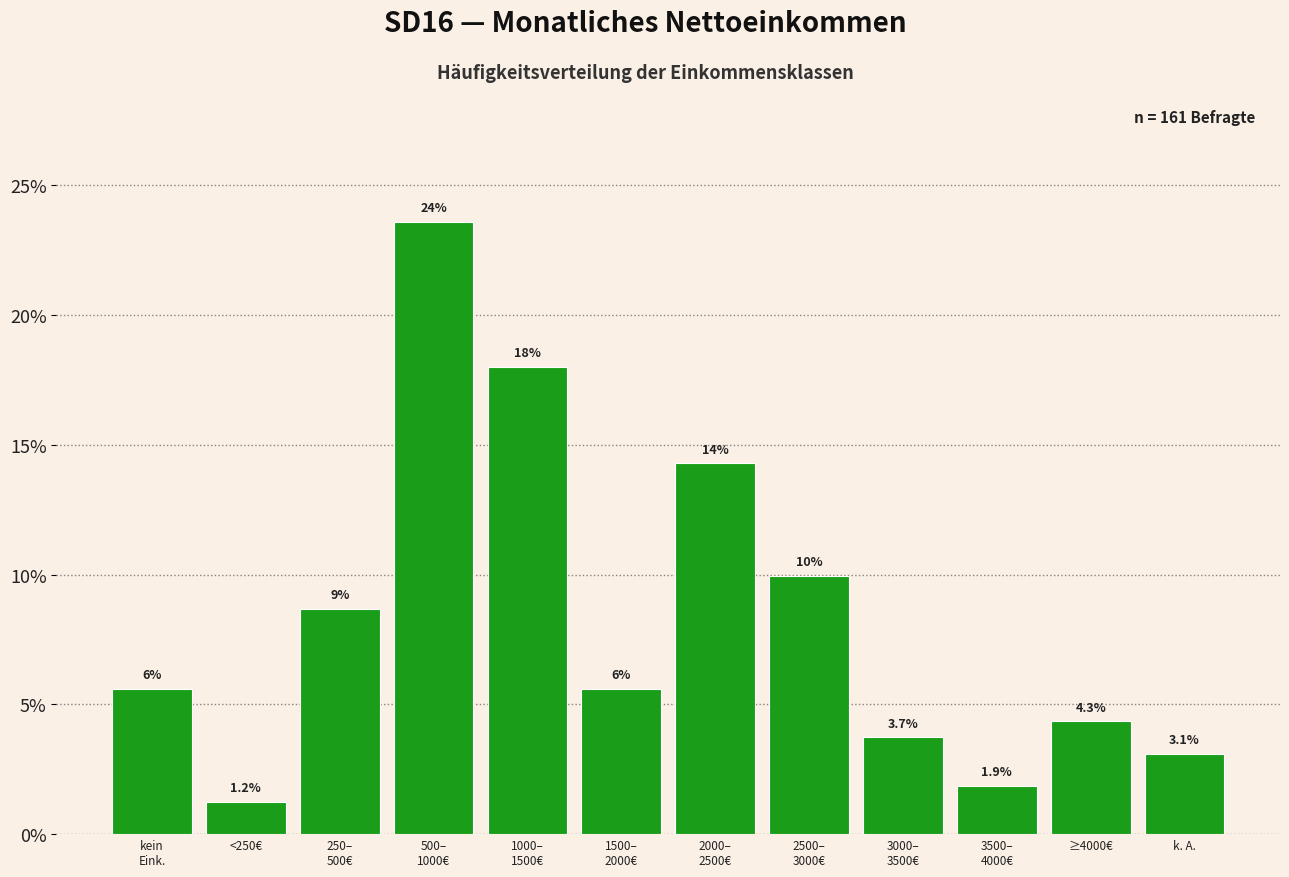

Reading left to right, what are all the values shown in this chart?

5.6	1.2	8.7	23.6	18.0	5.6	14.3	9.9	3.7	1.9	4.3	3.1